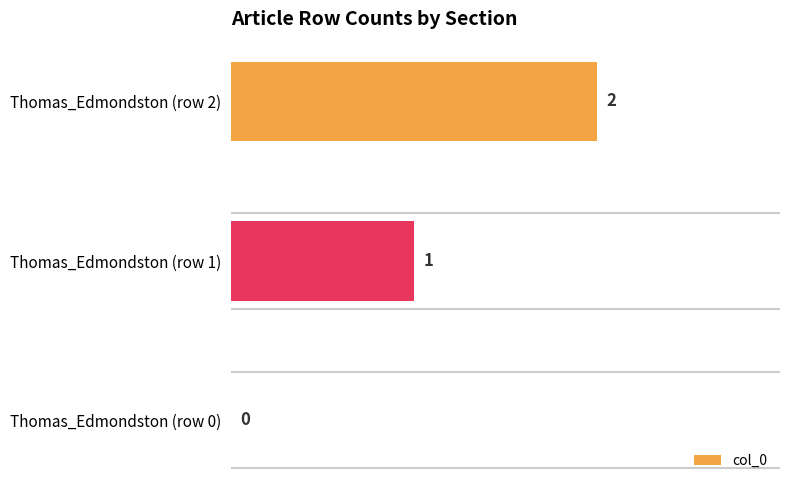

What is the sum of all values?

3